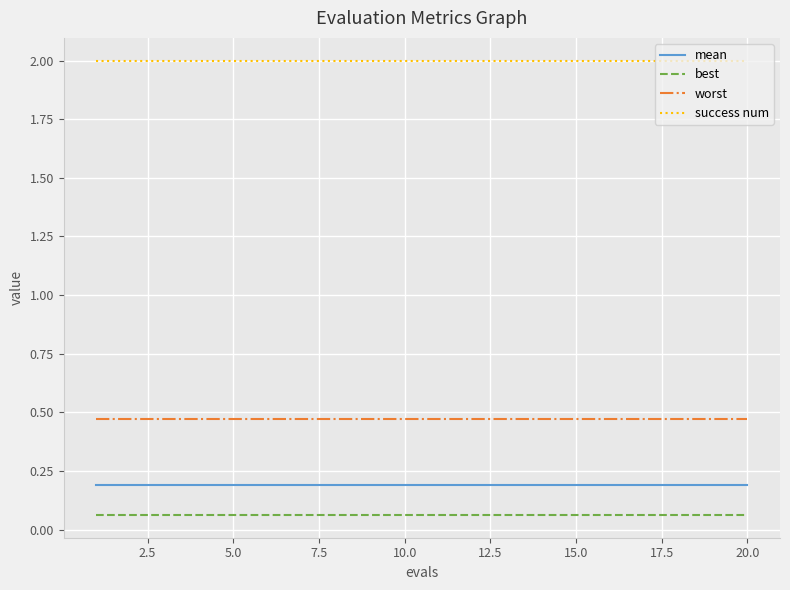

What is the lowest value of the success num series?

2.0